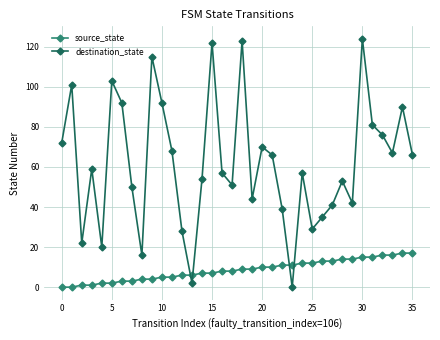

List the series in order of their peak value, lowest first.

source_state, destination_state